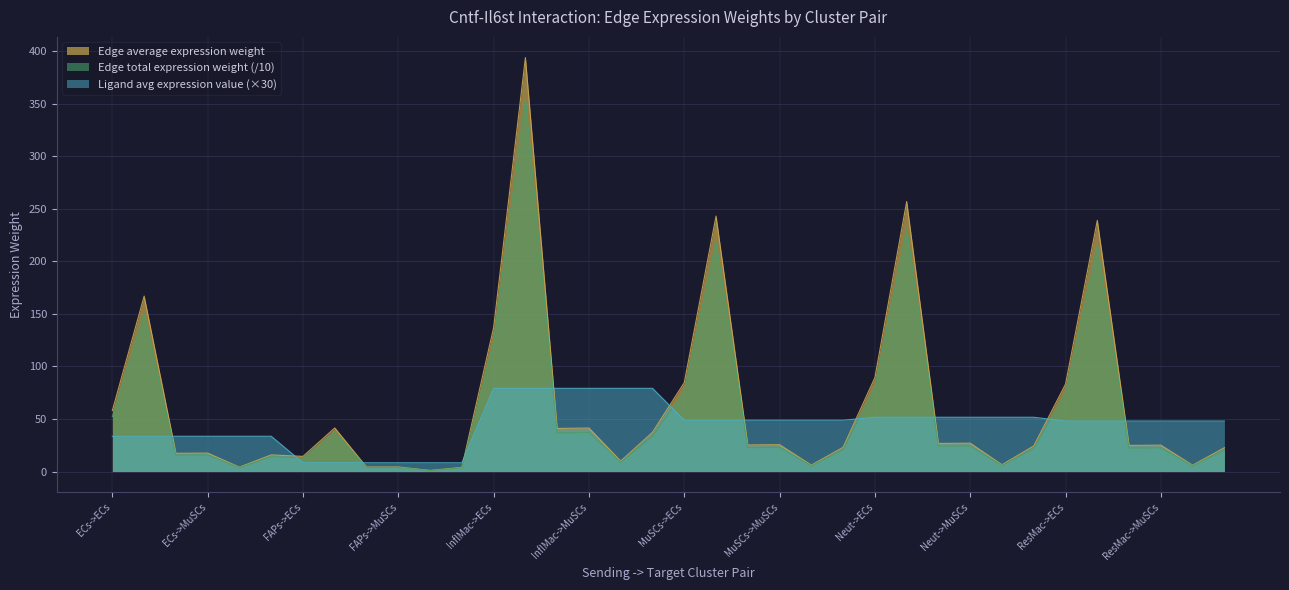

How many lines are shown in the chart?

3